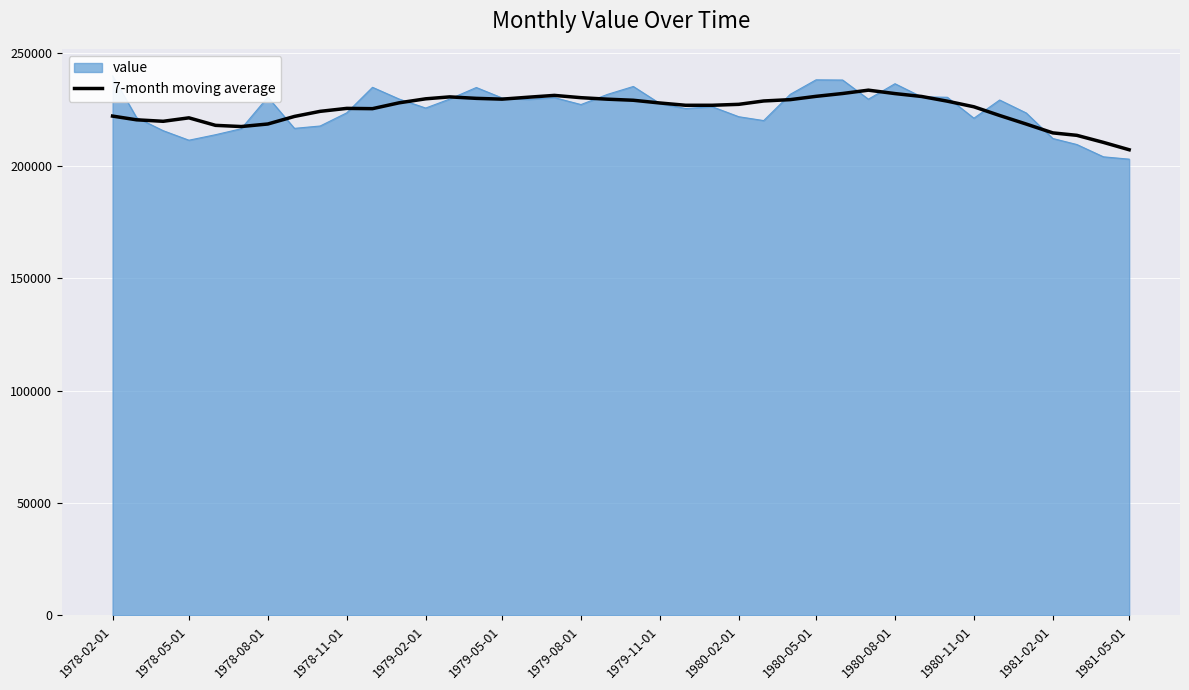

What is the average value?

225054.6